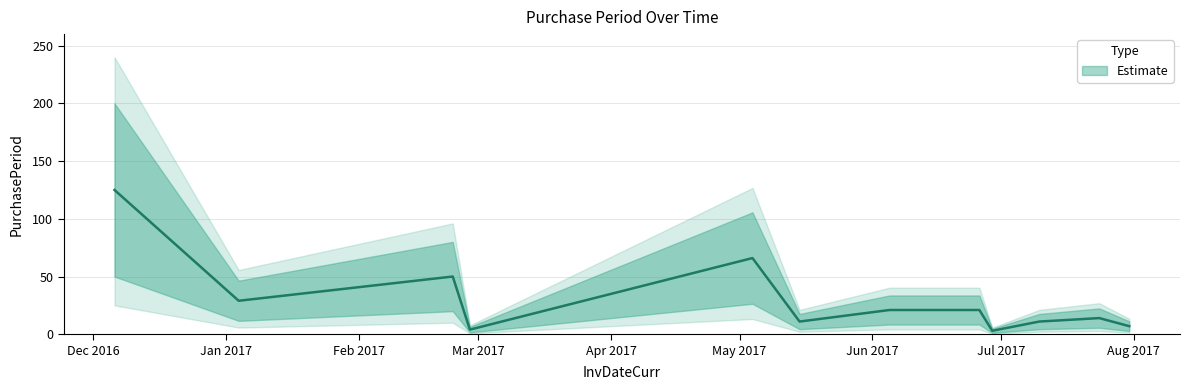

What is the ratio of the value at 2017-07-24 to the value at 2017-07-10?

1.3